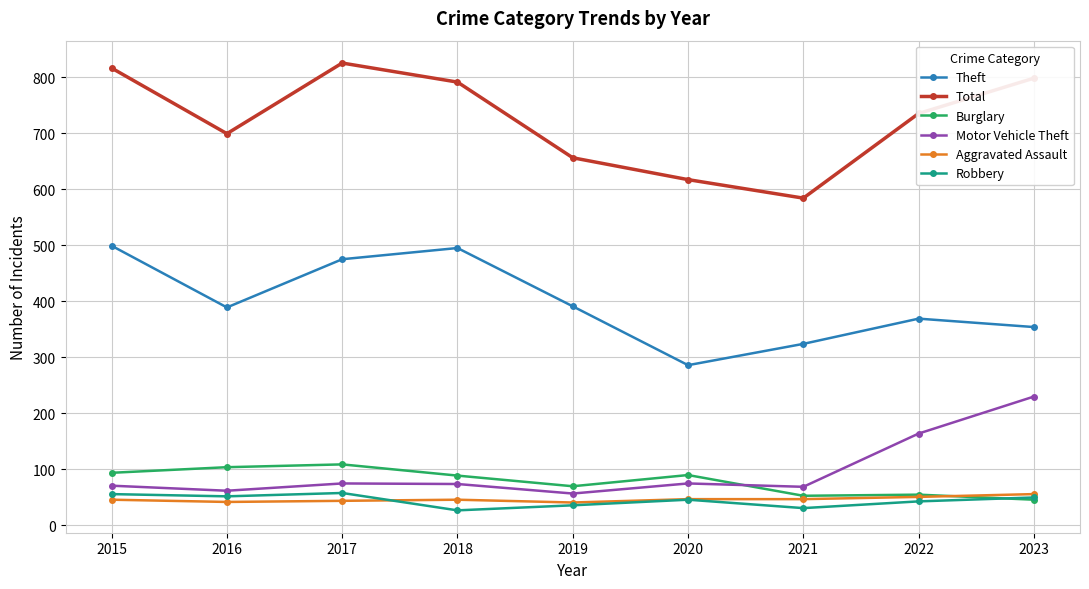

What is the value of the Motor Vehicle Theft point at the 4th from the left?

74